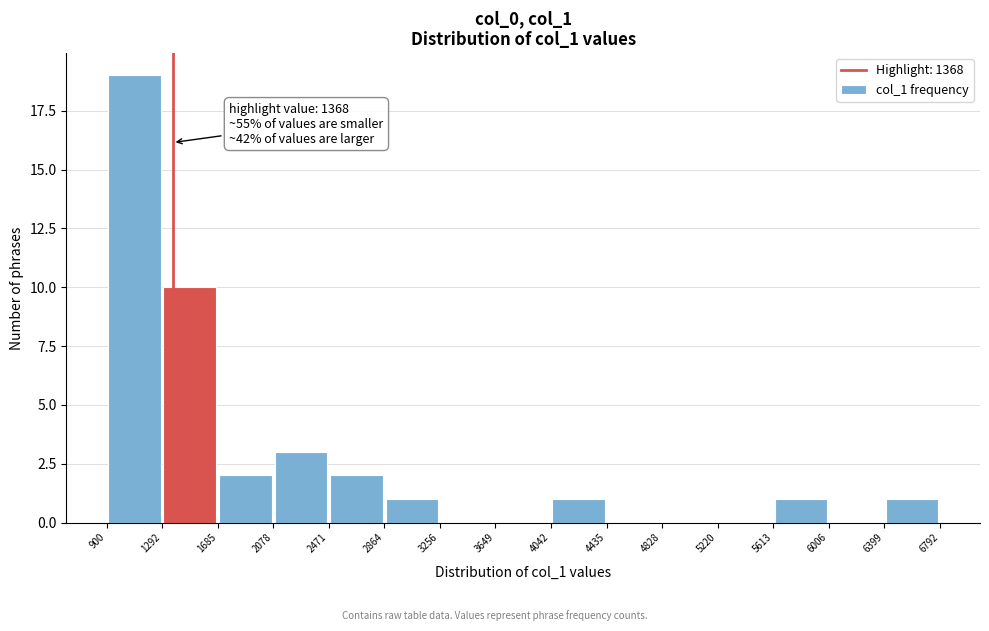

Which range on the x-axis has the tallest bar?

900 to 1292